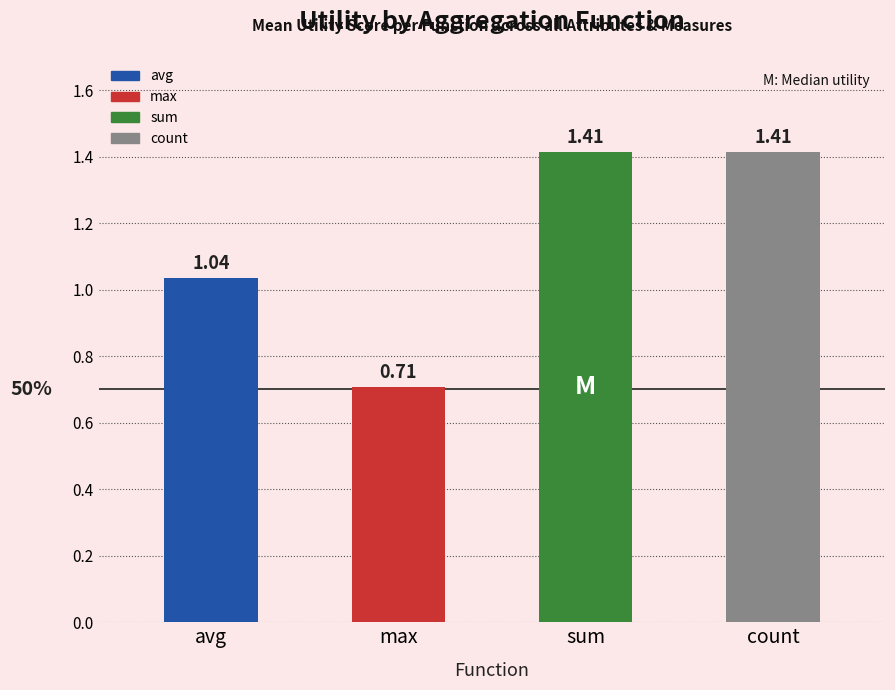

What is the sum of the values at count and max?

2.1